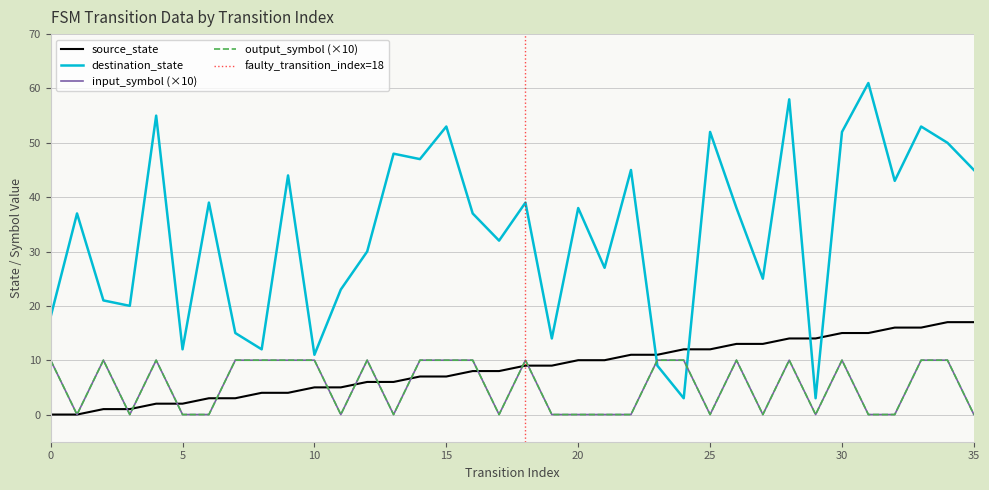

What is the difference between the highest and lowest values at 5?

12